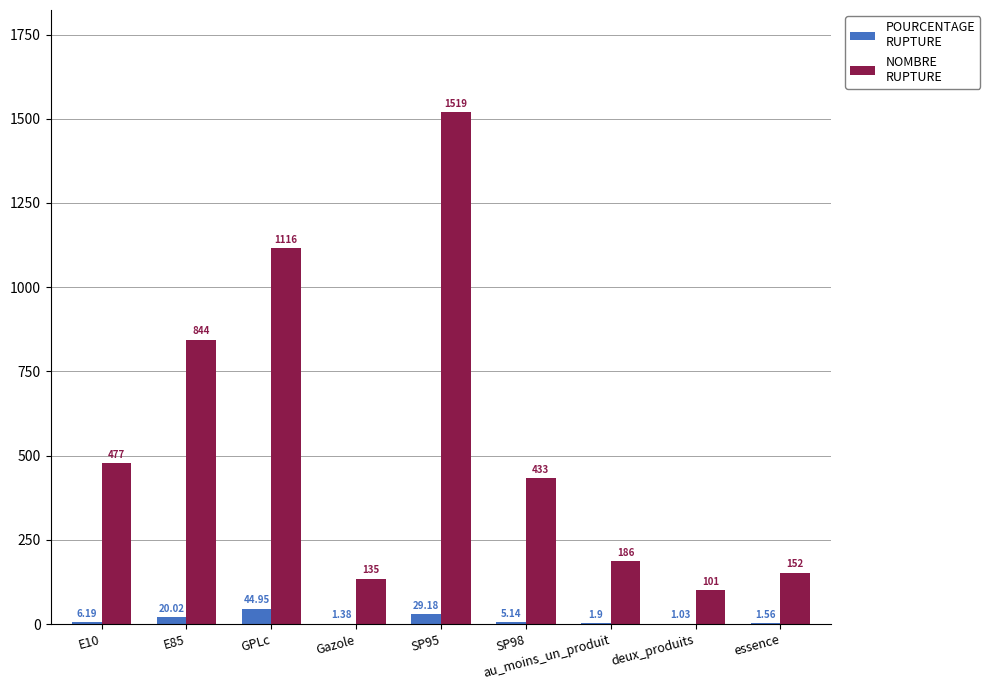

What is the total value across all series at deux_produits?

102.0